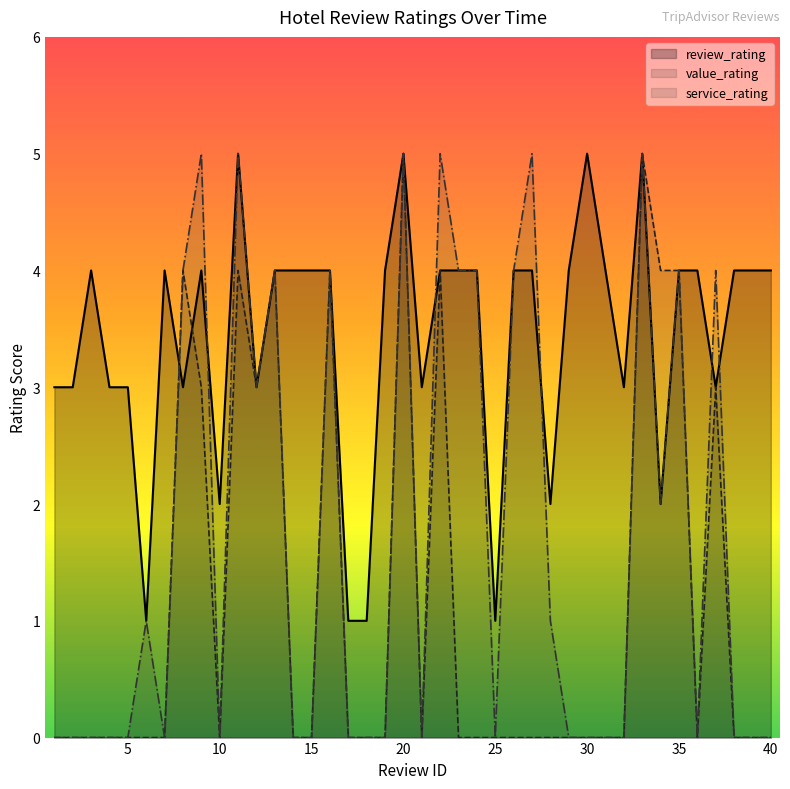

Count the review_rating values in the range 3 to 4.

29